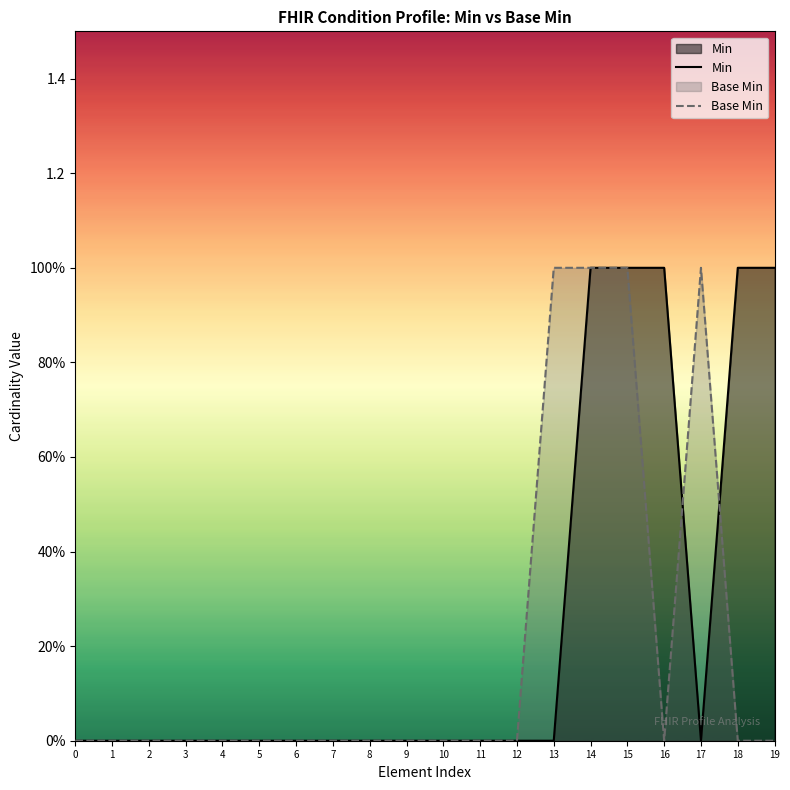

Which has a higher value, 7 or 18?

18